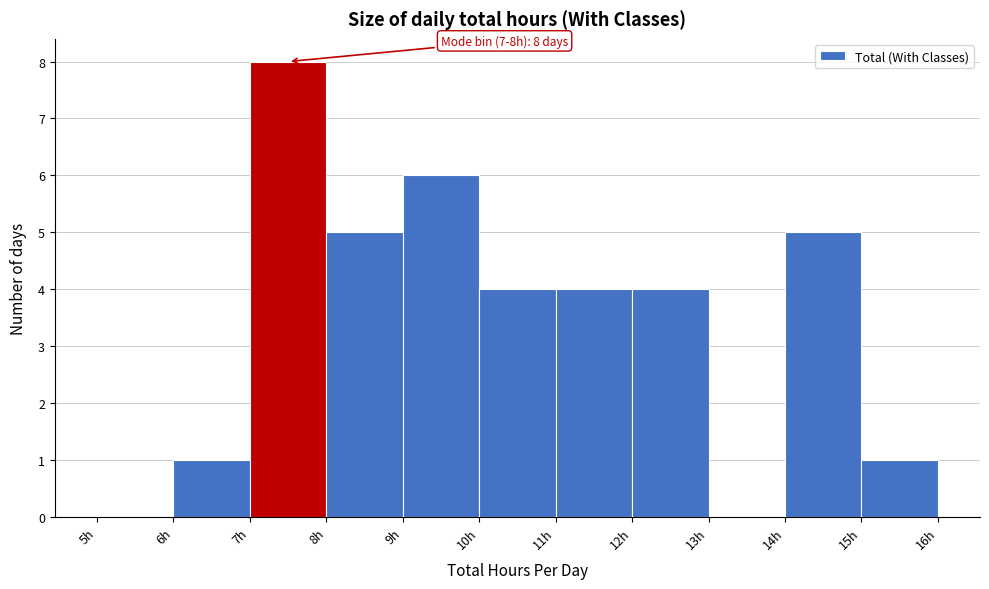

Which range on the x-axis has the tallest bar?

7 to 8